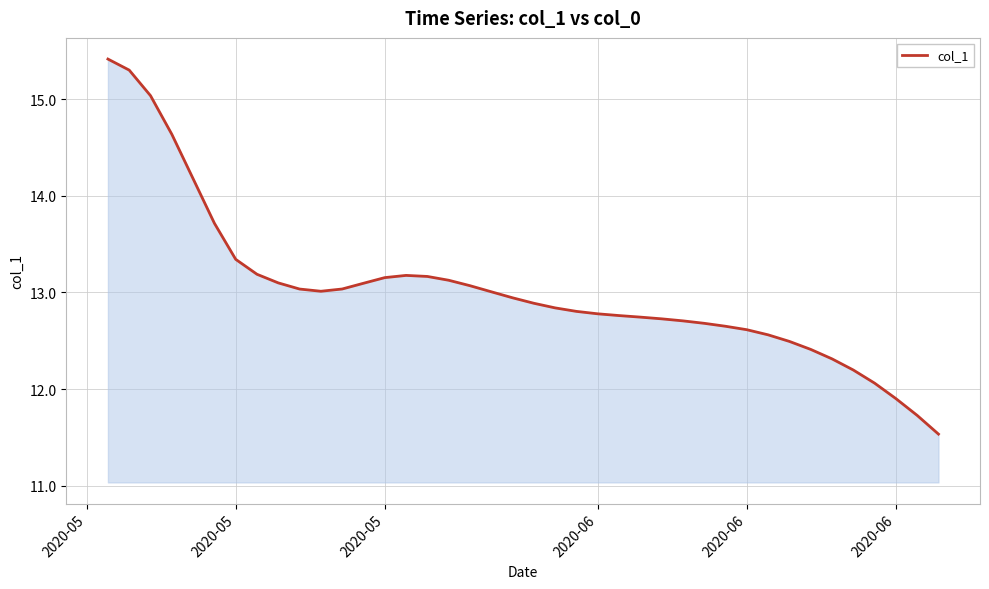

What is the smallest value displayed?

11.5